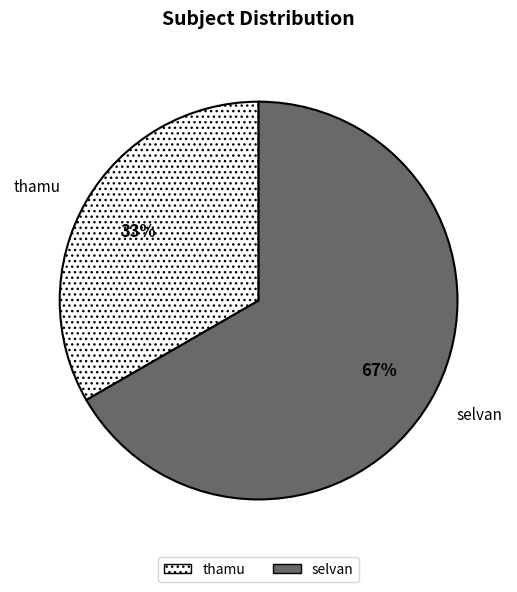

Between thamu and selvan, which is larger?

selvan